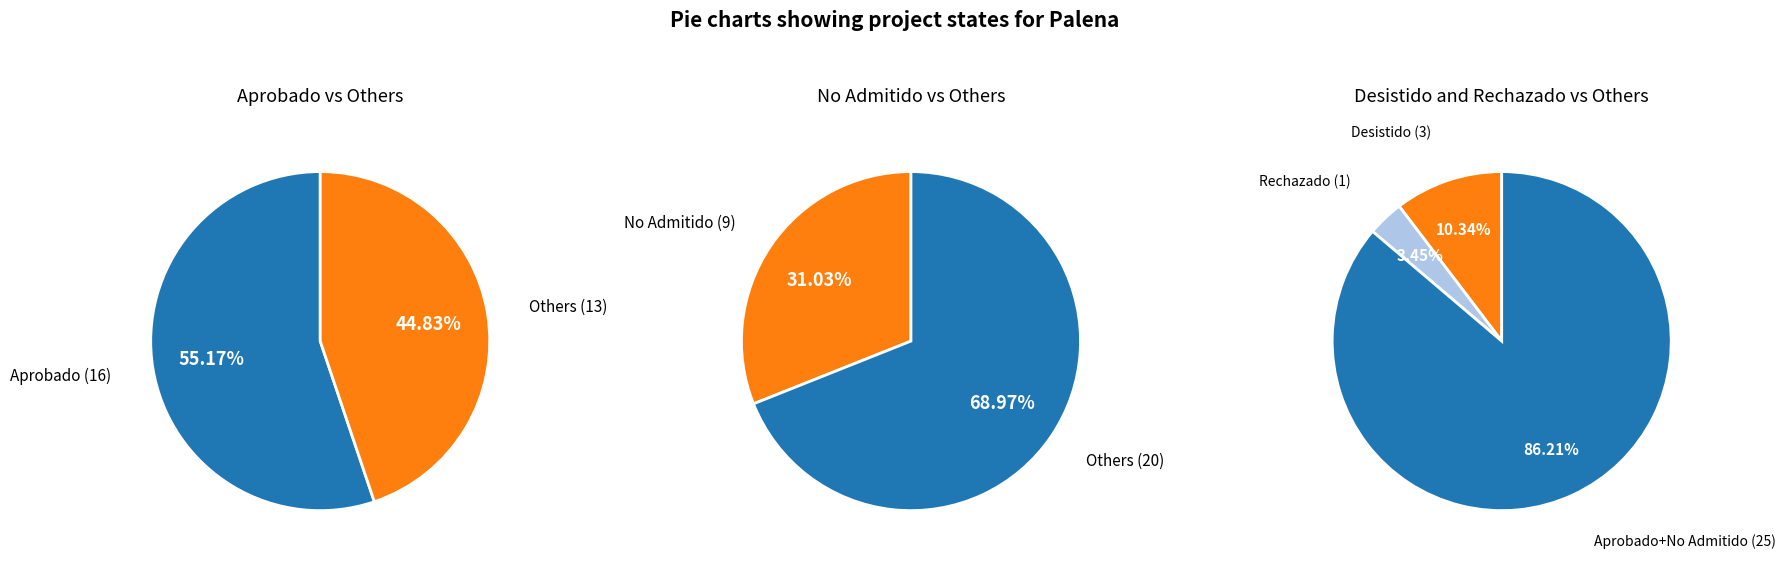

To the nearest percent, what portion does Rechazado represent?

3%